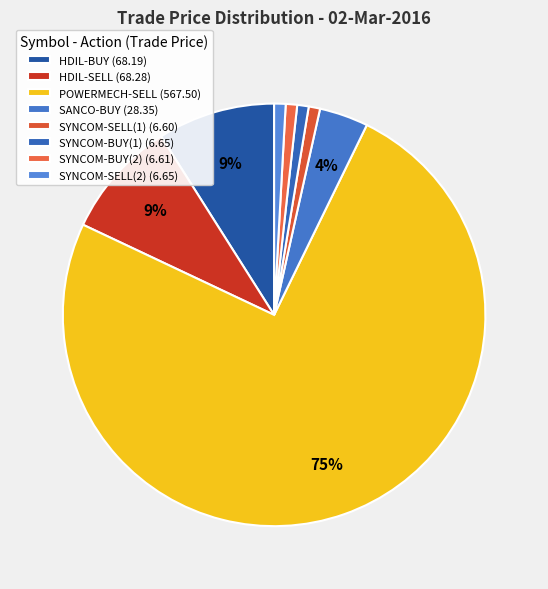

Count the number of slices in the pie.

8